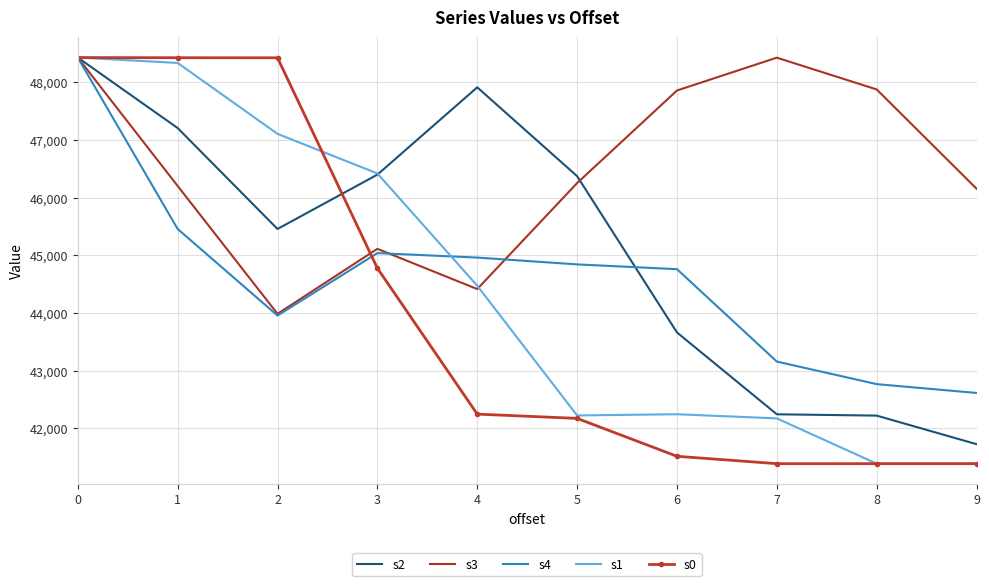

The value of s3 at 5 is 46251. True or false?

True